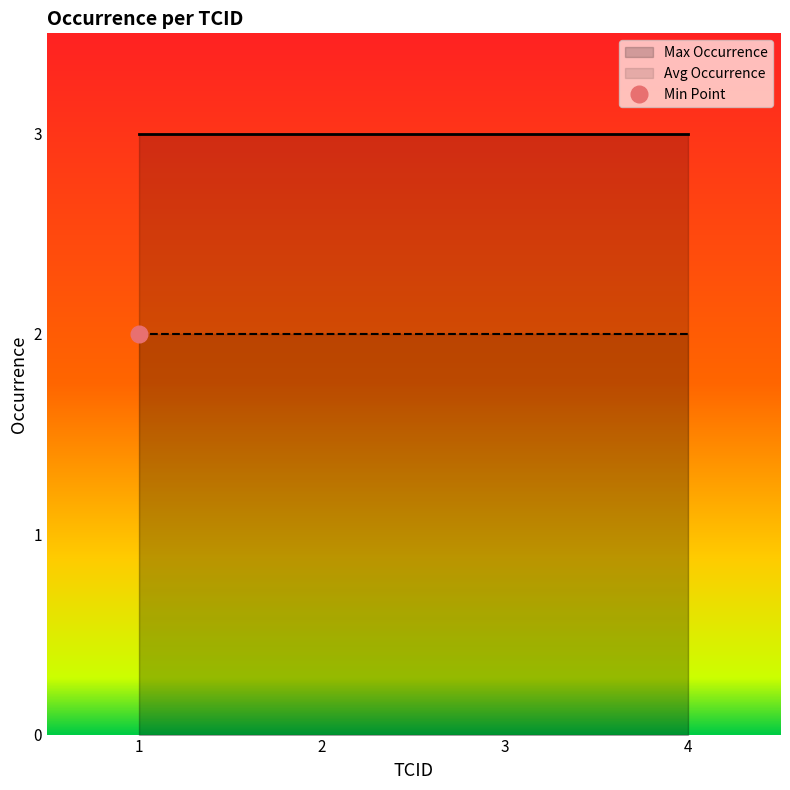

What is the average value?

2